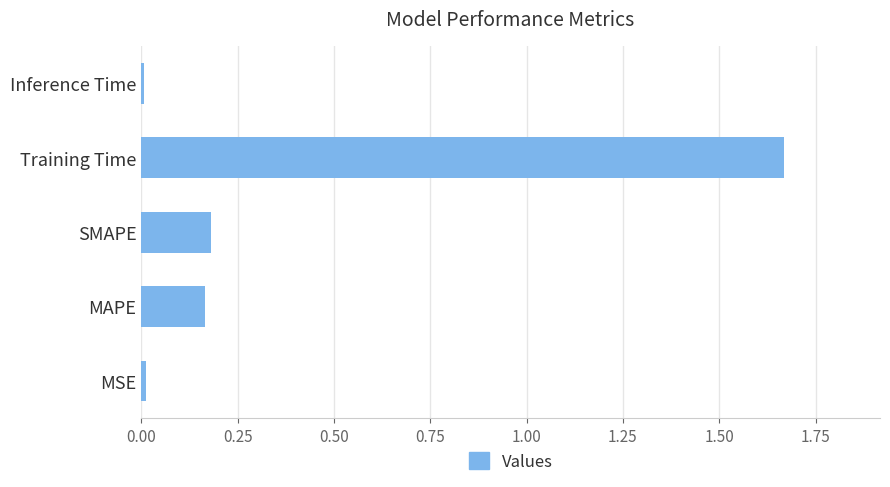

What is the sum of all values?

2.0